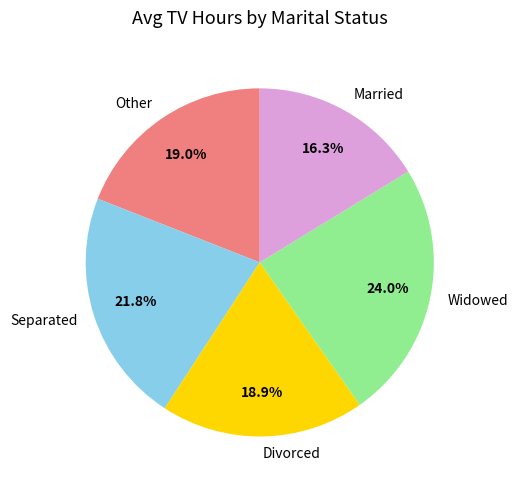

Is there a majority slice in this chart?

No